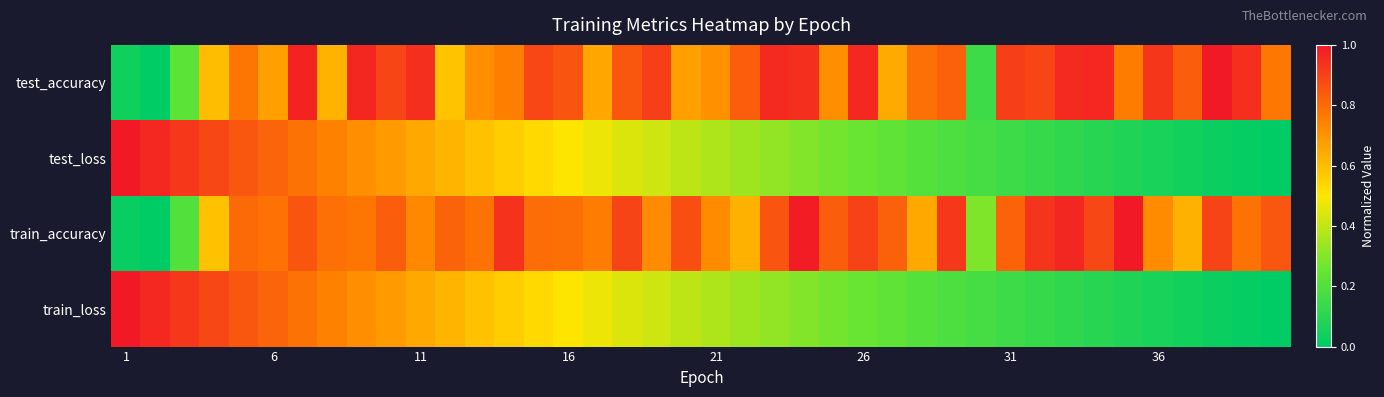

Reading right to left, list all the values displayed in this chart.

test_accuracy: 0.8	0.9	1.0	0.8	0.9	0.8	1.0	1.0	0.9	0.9	0.2	0.8	0.8	0.6	1.0	0.7	0.9	1.0	0.8	0.7	0.7	0.9	0.8	0.7	0.9	0.9	0.8	0.7	0.6	0.9	0.9	1.0	0.6	1.0	0.7	0.8	0.6	0.2	0.0	0.0
test_loss: 0.0	0.0	0.0	0.0	0.1	0.1	0.1	0.1	0.1	0.2	0.2	0.2	0.2	0.2	0.3	0.3	0.3	0.3	0.3	0.4	0.4	0.4	0.4	0.5	0.5	0.5	0.6	0.6	0.6	0.6	0.7	0.7	0.7	0.8	0.8	0.9	0.9	0.9	1.0	1.0
train_accuracy: 0.9	0.8	0.9	0.6	0.7	1.0	0.9	1.0	0.9	0.8	0.3	0.9	0.6	0.8	0.9	0.8	1.0	0.9	0.6	0.7	0.9	0.7	0.9	0.8	0.8	0.8	0.9	0.8	0.8	0.7	0.8	0.8	0.8	0.9	0.8	0.8	0.6	0.2	0.0	0.0
train_loss: 0.0	0.0	0.0	0.0	0.1	0.1	0.1	0.1	0.1	0.2	0.2	0.2	0.2	0.2	0.3	0.3	0.3	0.3	0.3	0.4	0.4	0.4	0.4	0.5	0.5	0.5	0.6	0.6	0.6	0.6	0.7	0.7	0.7	0.8	0.8	0.9	0.9	0.9	1.0	1.0